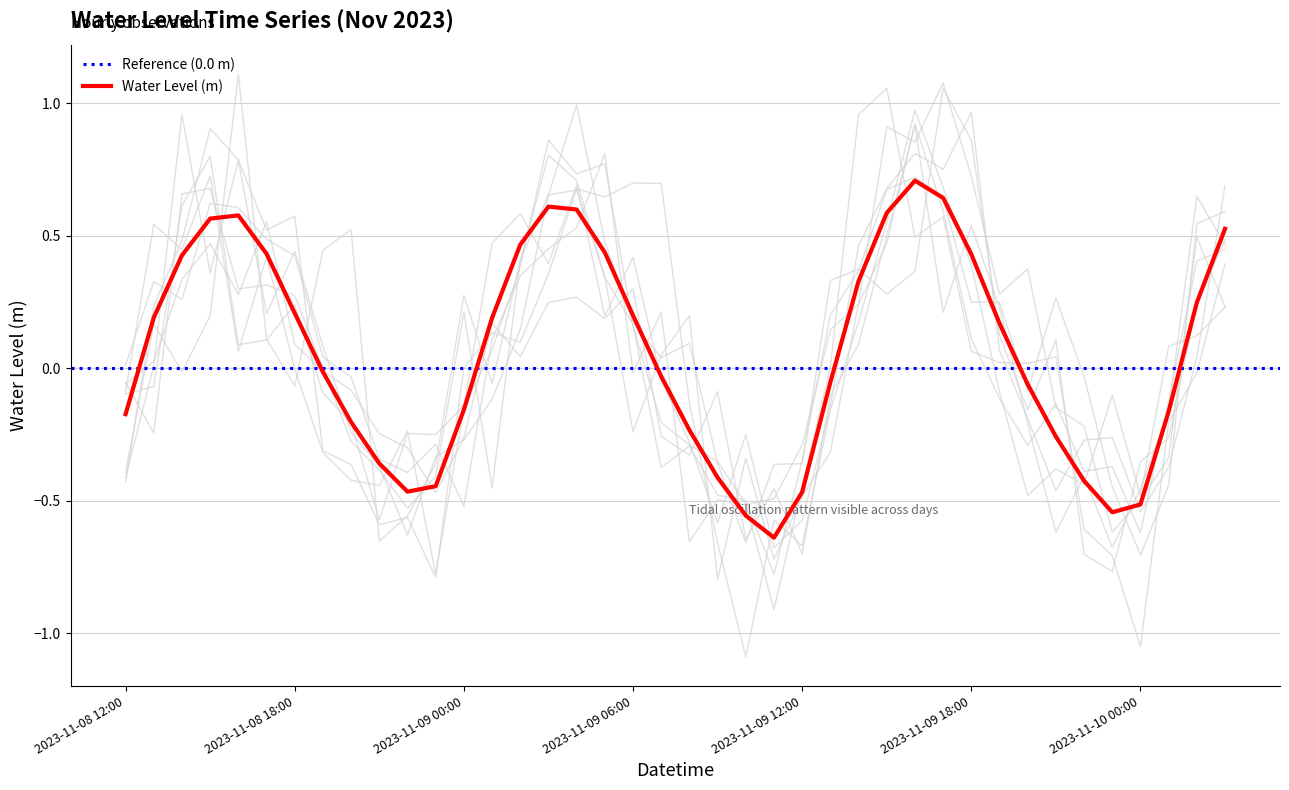

What is the change in value from 2023-11-08 13:00 to 2023-11-09 17:00?

+0.5